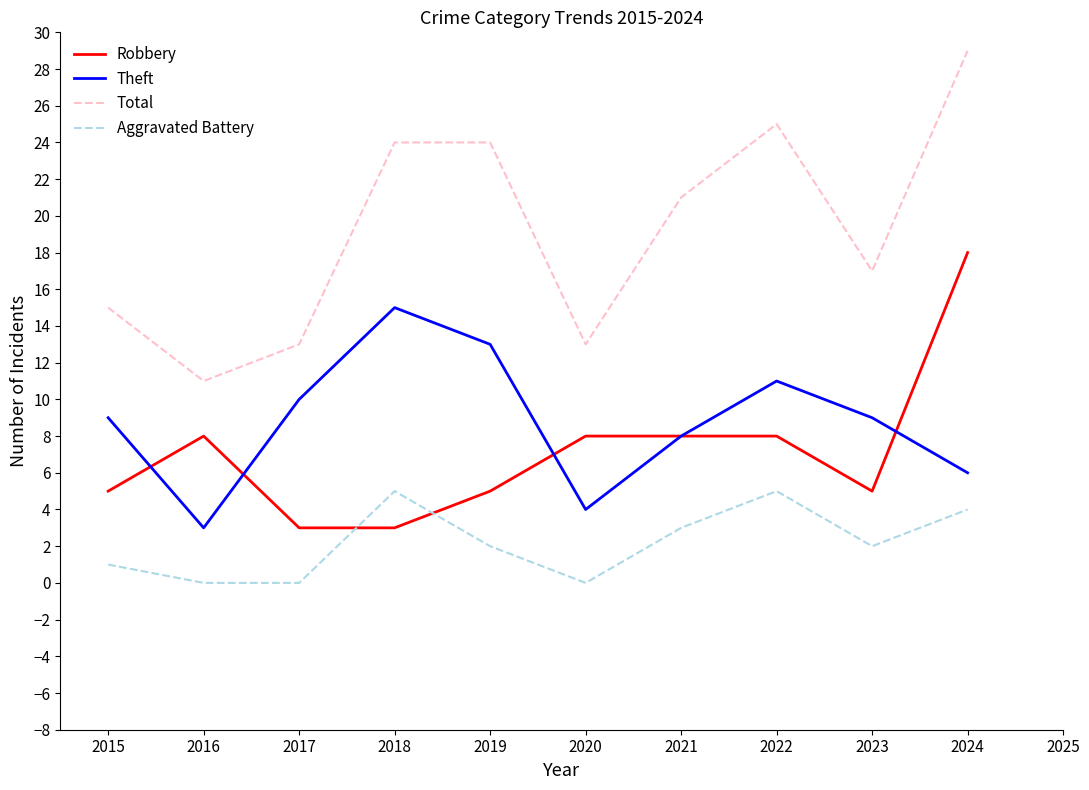

At which label does Theft reach its peak?

2018